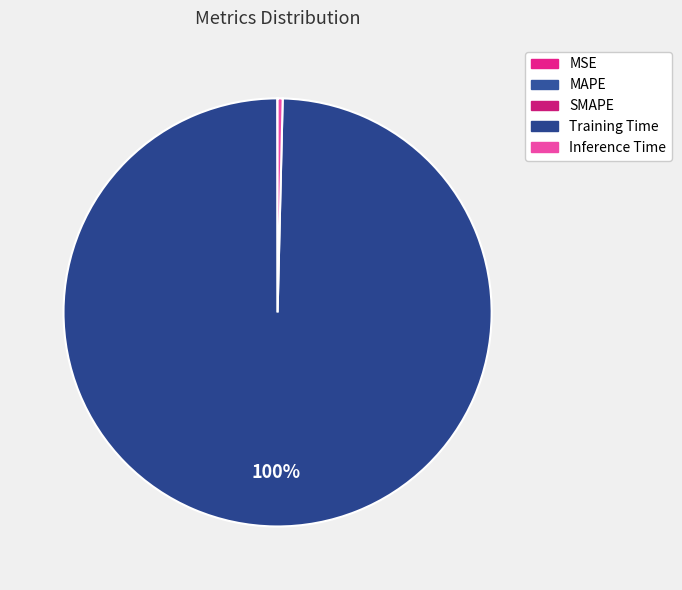

How many segments does this pie chart have?

5